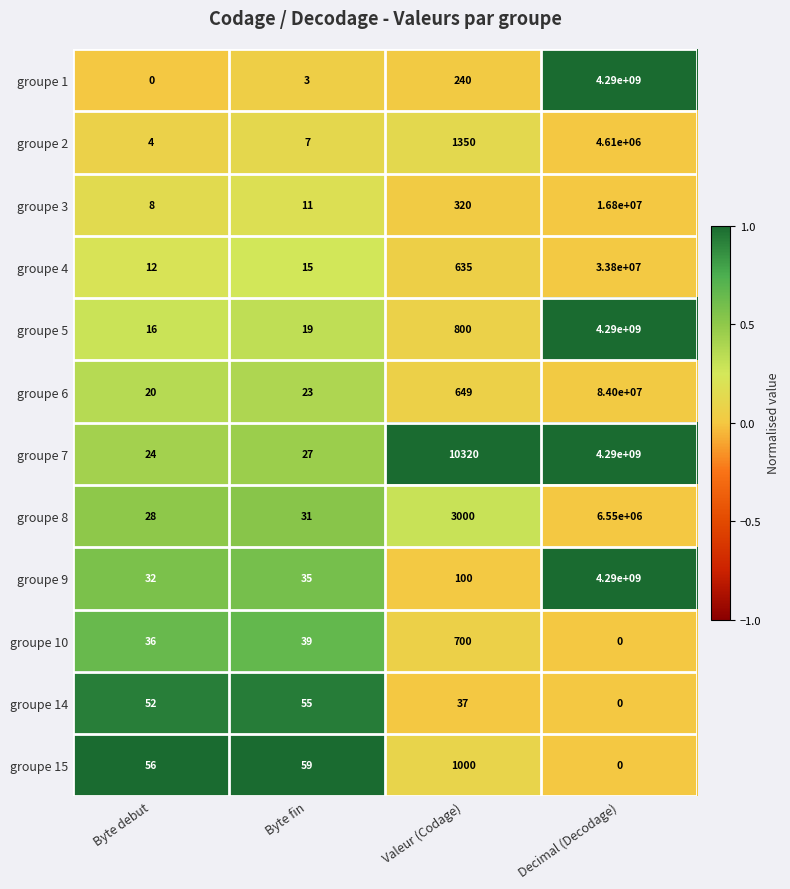

List the labels in order of groupe 1 value, largest first.

Decimal (Decodage), Valeur (Codage), Byte fin, Byte debut